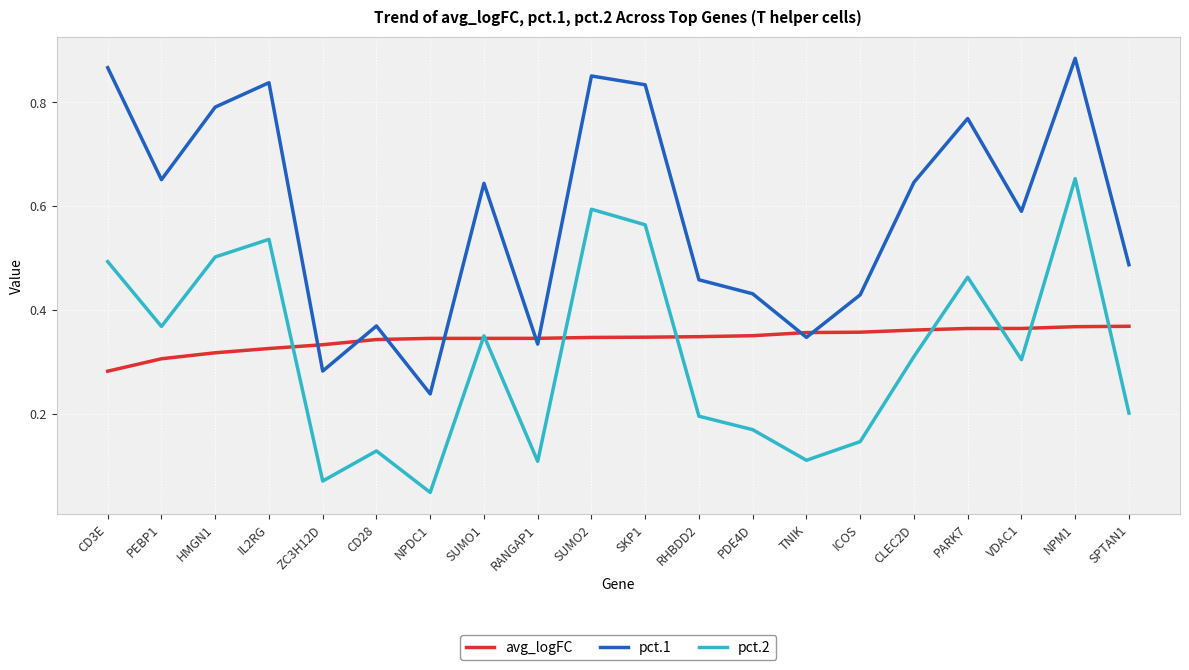

Which series has the widest spread of values?

pct.1